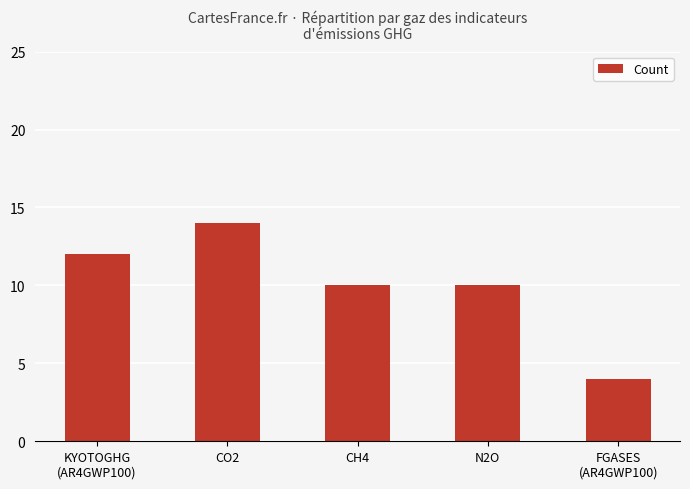

Reading left to right, list all the values displayed in this chart.

12	14	10	10	4